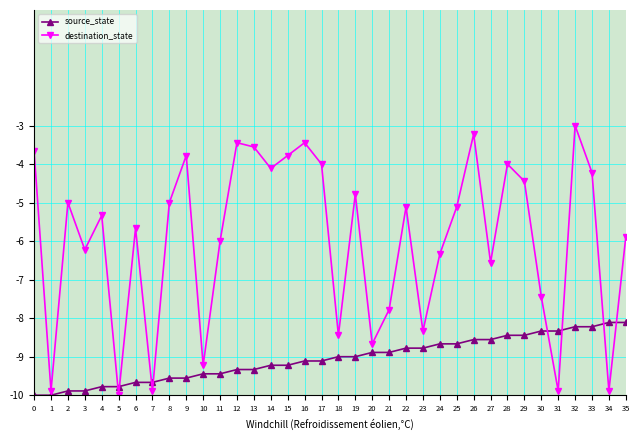

List the series in order of their peak value, highest first.

destination_state, source_state